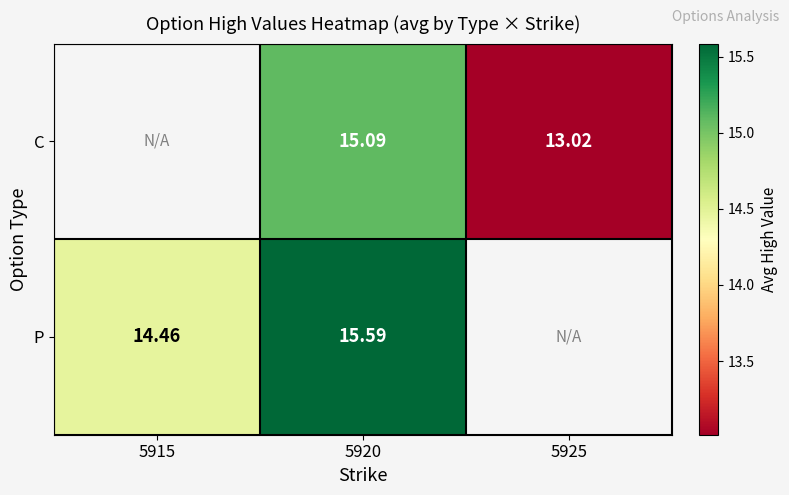

What is the maximum value shown in the chart?

15.6